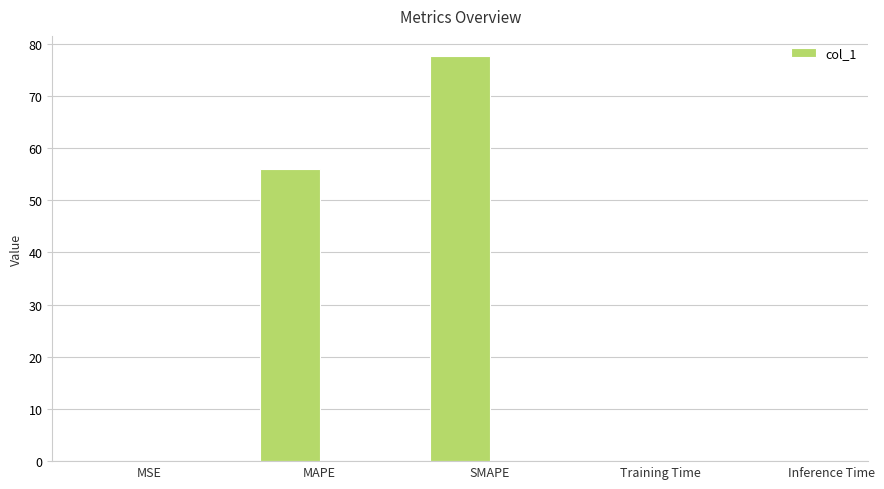

The chart shows a value of 77.6 at SMAPE. True or false?

True